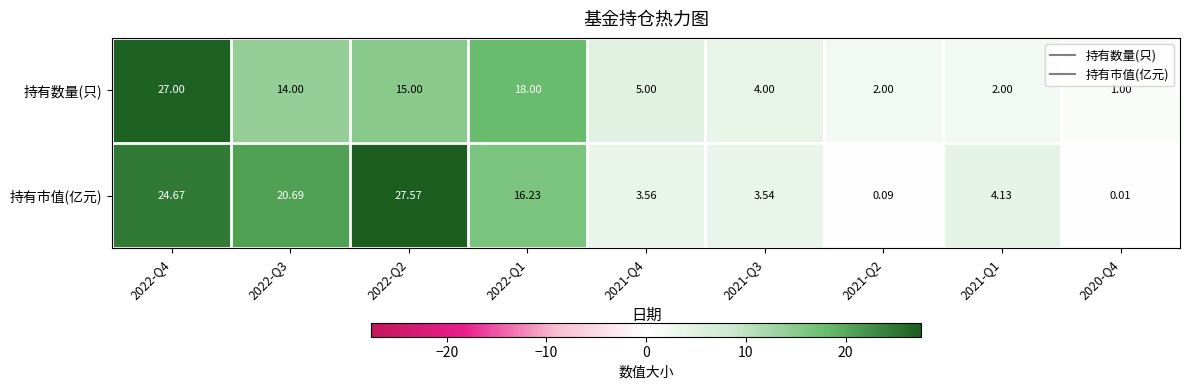

Which series has the widest spread of values?

持有市值(亿元)